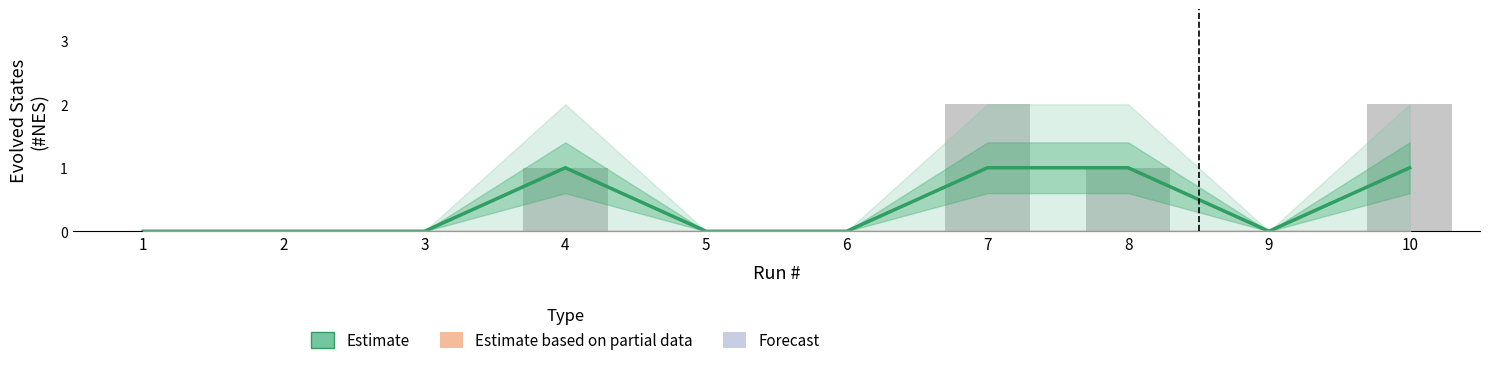

Rank the categories by value from highest to lowest.

4, 7, 8, 10, 1, 2, 3, 5, 6, 9